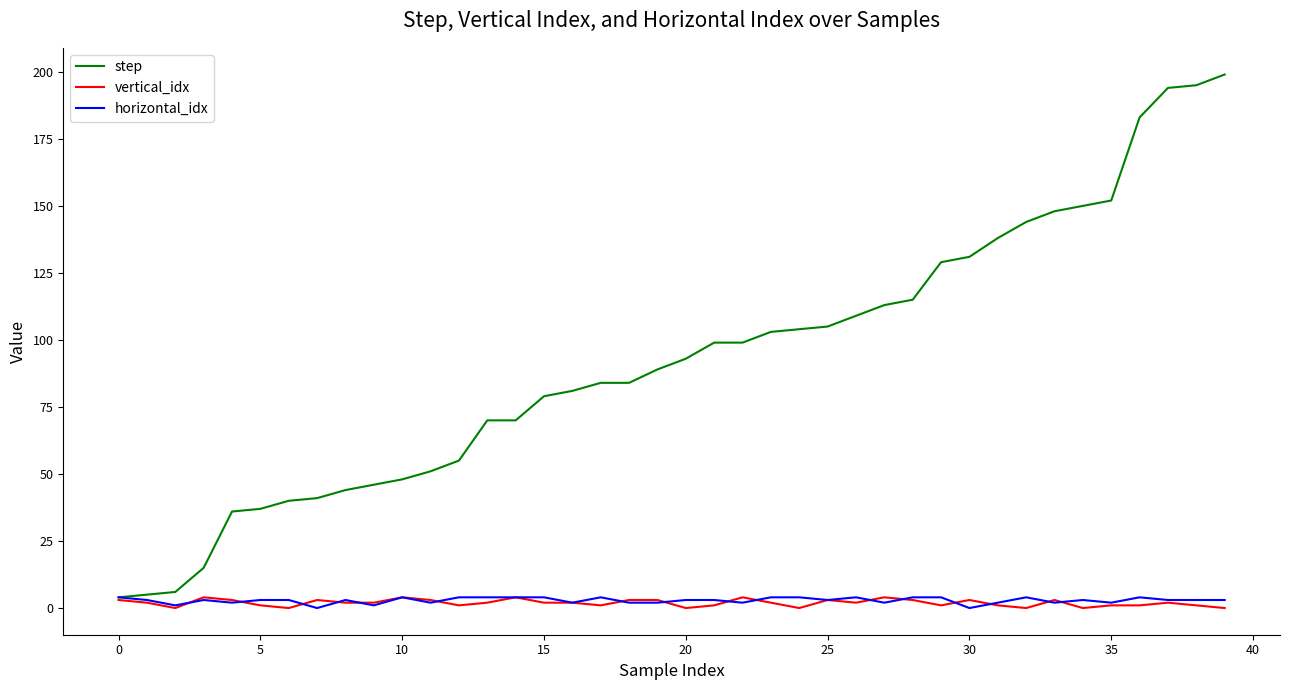

Which series has the widest spread of values?

step